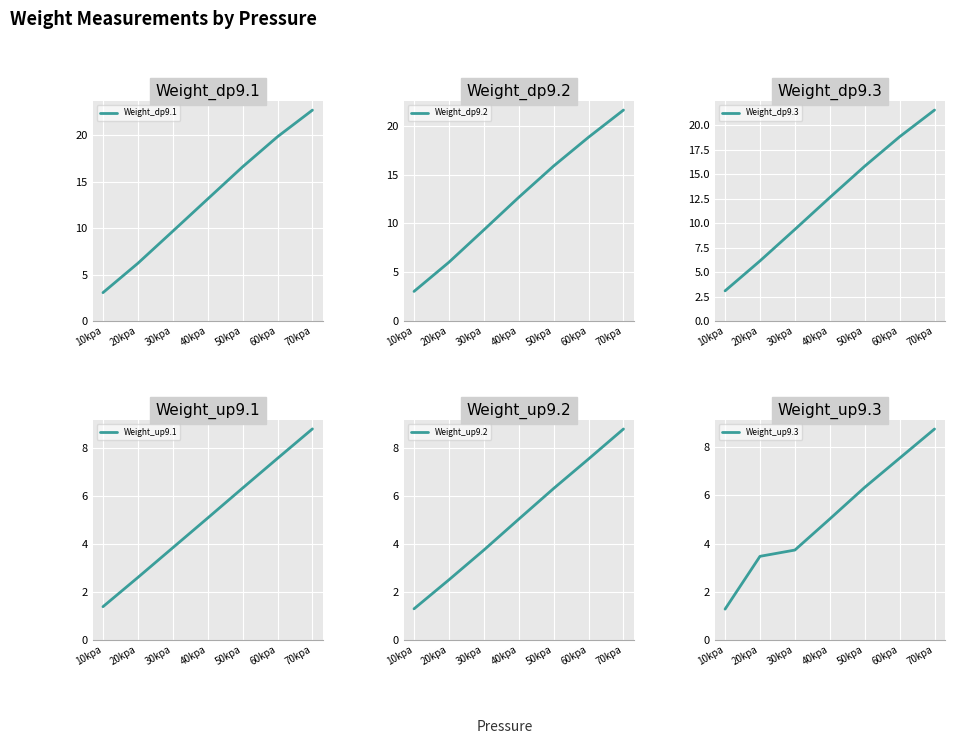

At which label does Weight_dp9.2 reach its peak?

70kpa